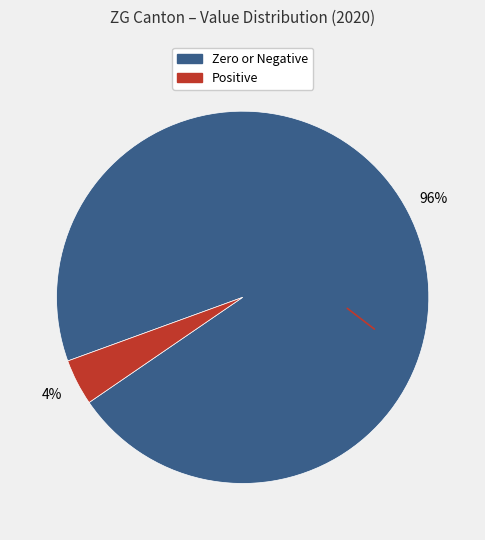

Does any single category account for the majority?

Yes